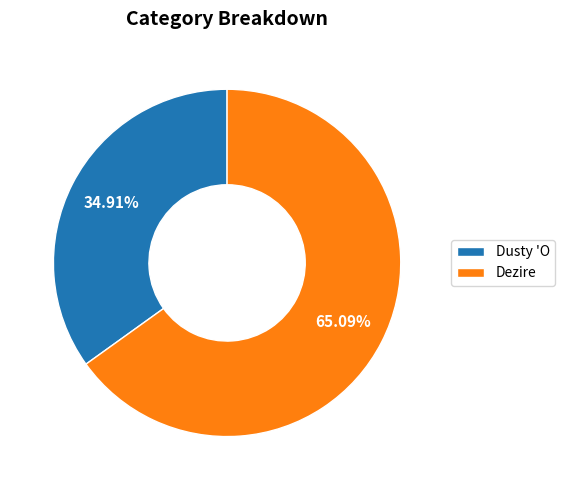

Count the number of slices in the pie.

2